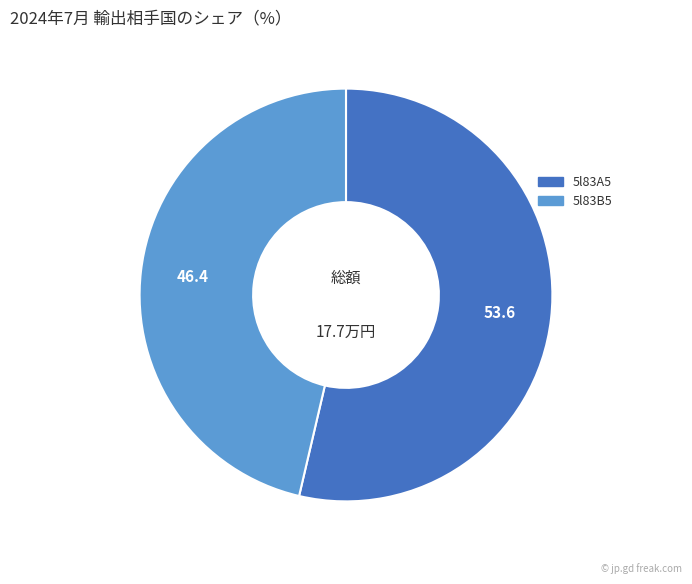

How many segments does this pie chart have?

2